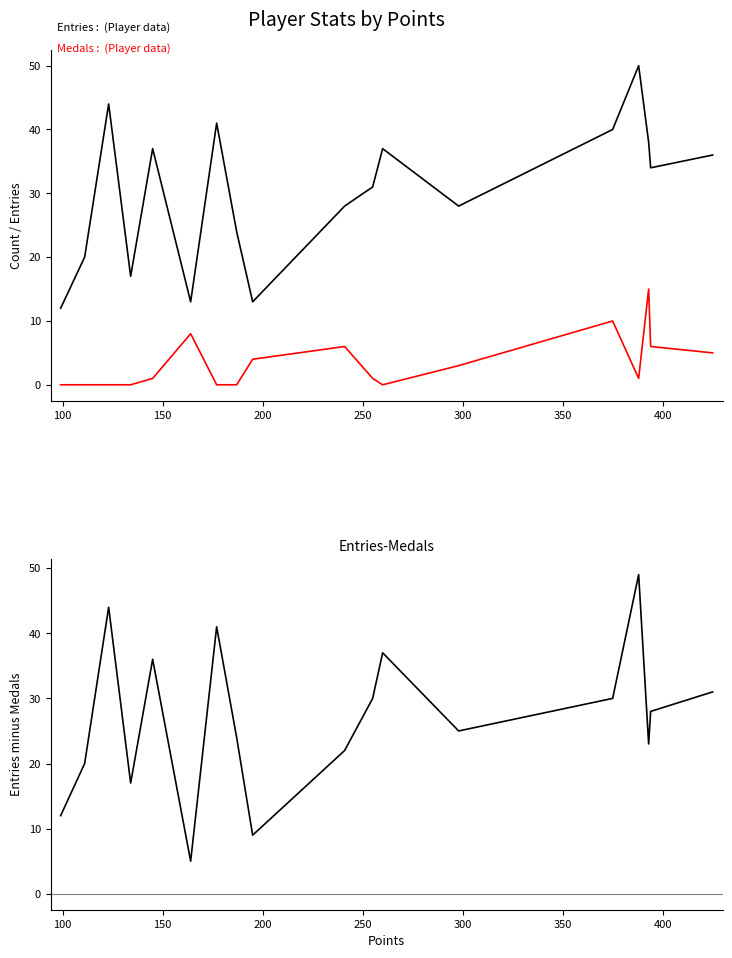

What is the average value of the Entries series?

30